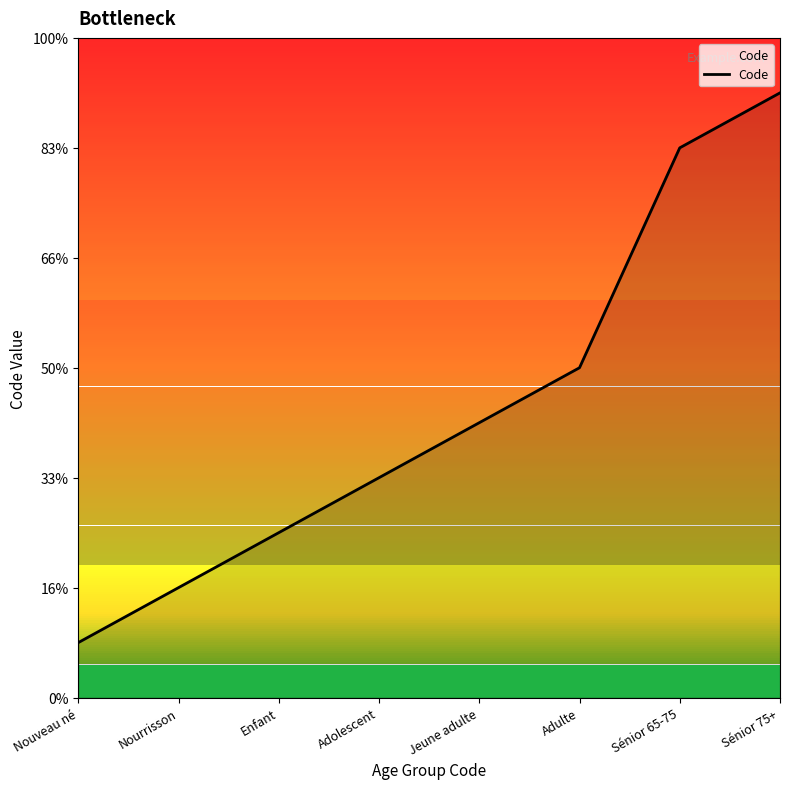

Is this an area chart (filled region under the line)?

Yes